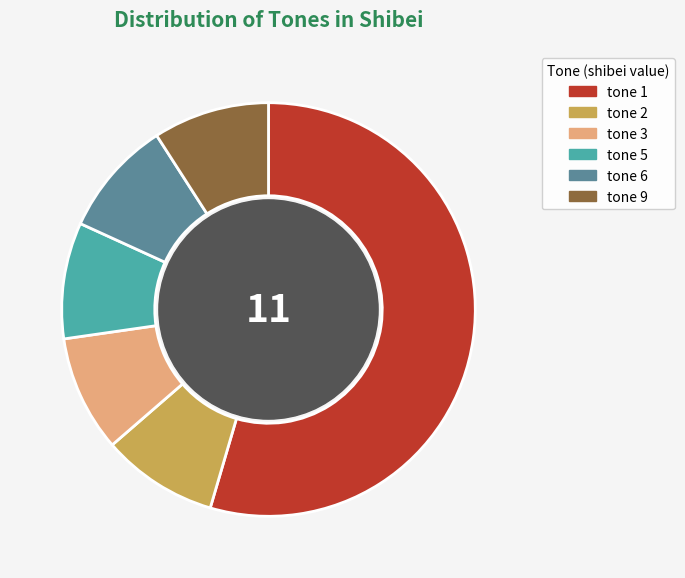

Which category accounts for the majority?

tone 1